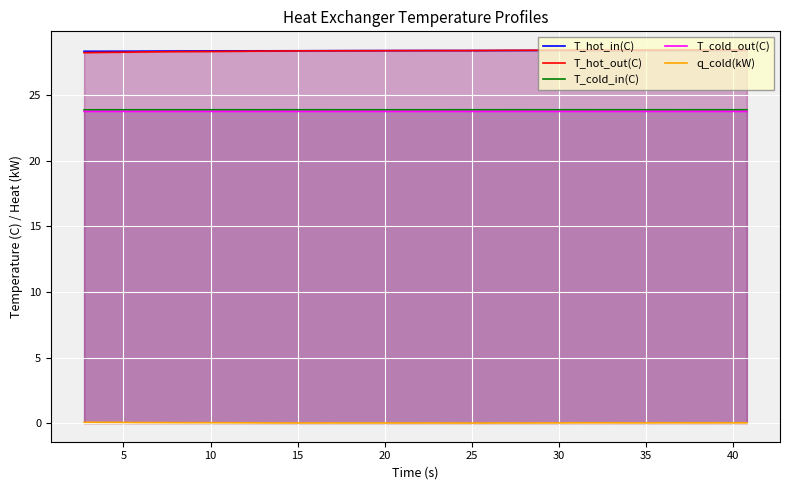

What is the greatest value displayed?

28.5